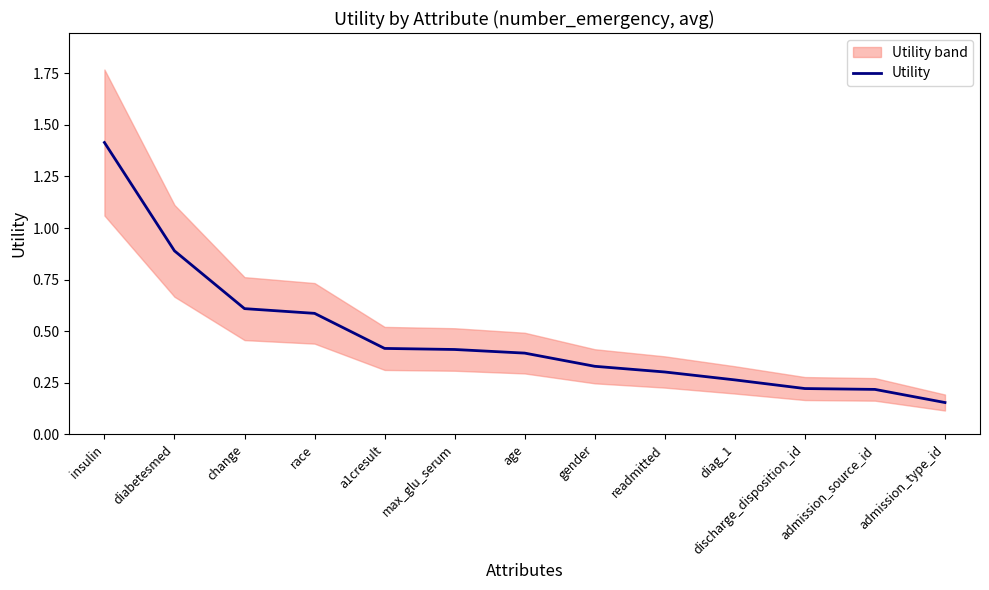

What is the label of the 8th point from the right?

max_glu_serum